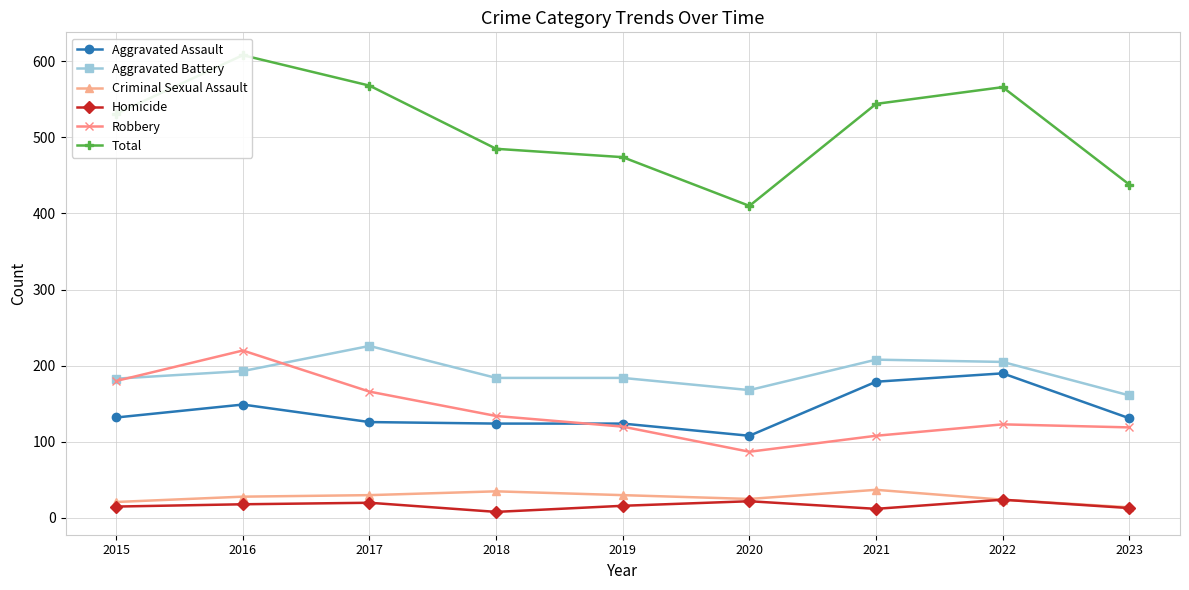

What is the greatest value displayed?

608